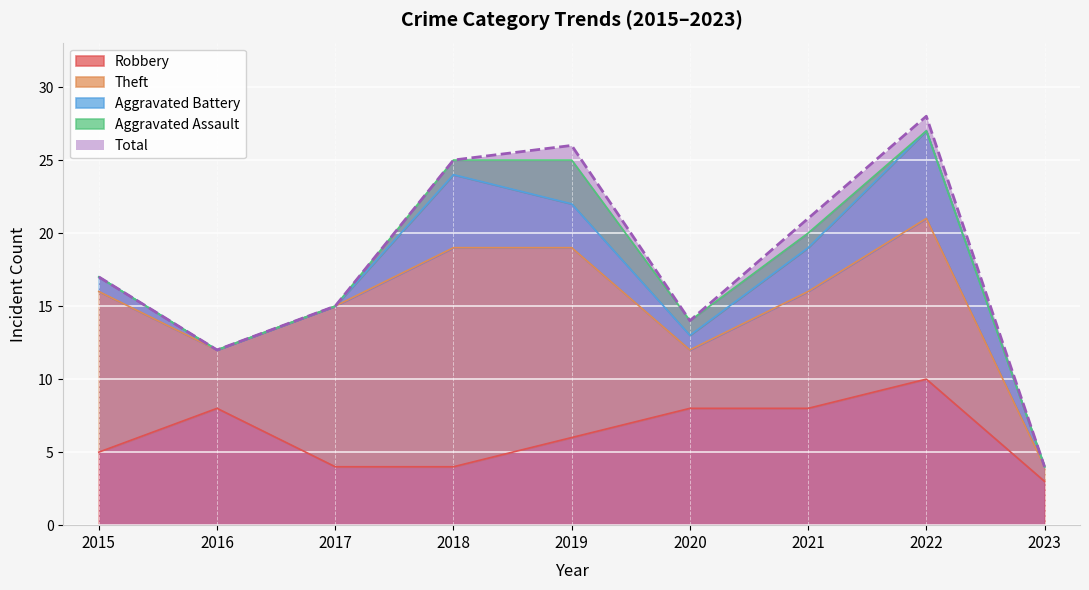

At which category does Total reach its first local peak?

2019